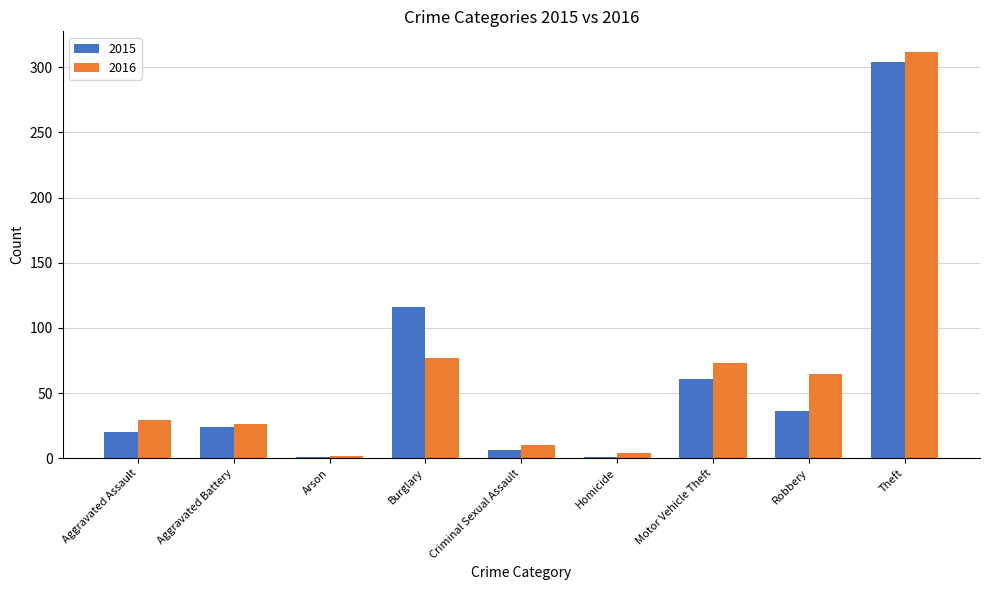

Reading left to right, list all the values displayed in this chart.

2015: Aggravated Assault=20	Aggravated Battery=24	Arson=1	Burglary=116	Criminal Sexual Assault=6	Homicide=1	Motor Vehicle Theft=61	Robbery=36	Theft=304
2016: Aggravated Assault=29	Aggravated Battery=26	Arson=2	Burglary=77	Criminal Sexual Assault=10	Homicide=4	Motor Vehicle Theft=73	Robbery=65	Theft=312